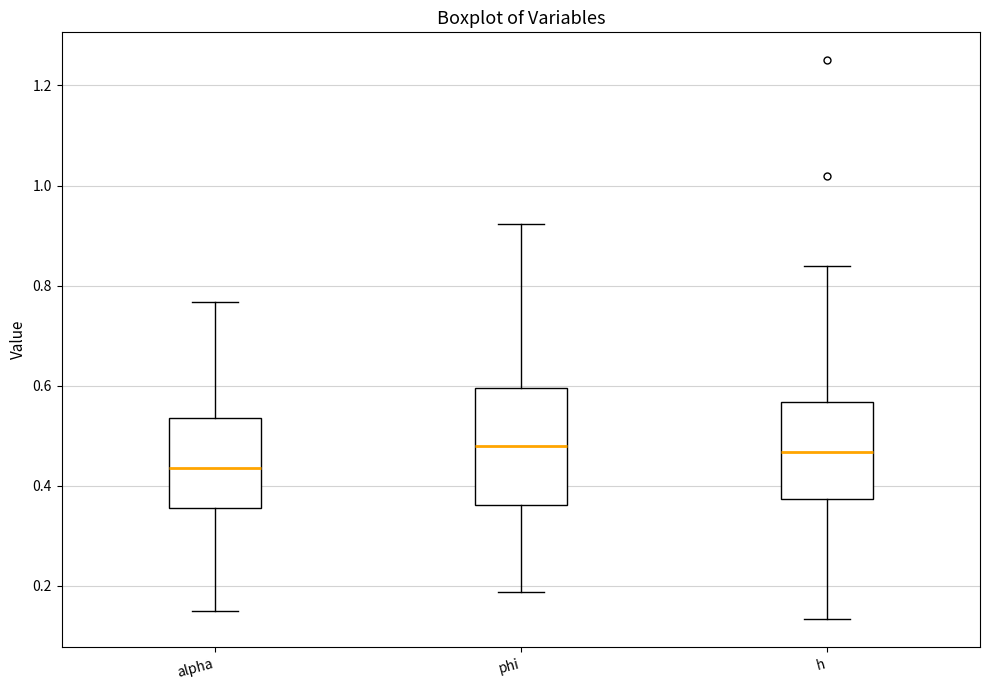

Reading left to right, transcribe this box plot: for each box, give where its median line is, the range the box spans, and where its two whiskers end, as read against the y-axis. The values are not printed on the chart, so give them approximately, as read against the axis.

alpha: median 0.44, box 0.36 to 0.54, whiskers 0.16 to 0.76
phi: median 0.48, box 0.36 to 0.60, whiskers 0.18 to 0.92
h: median 0.46, box 0.38 to 0.56, whiskers 0.14 to 0.84